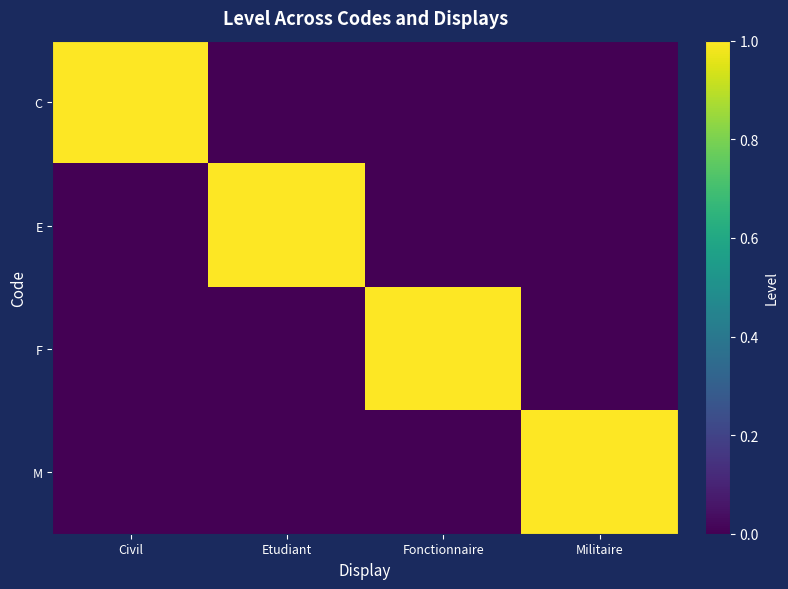

List the series in order of their peak value, lowest first.

C, E, F, M